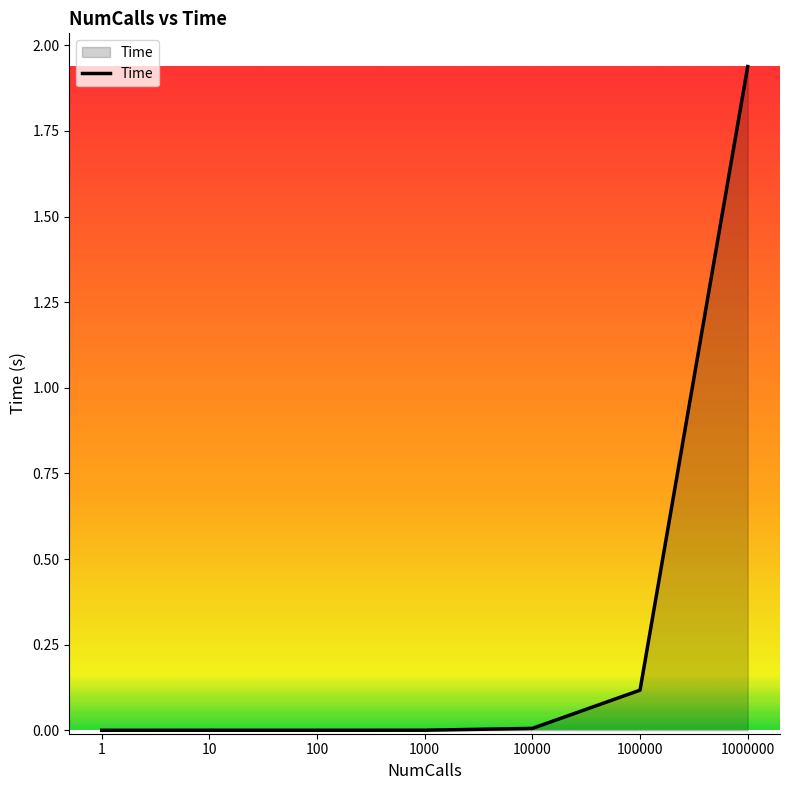

True or false: there are more than 2 points higher than both neighbors.

False